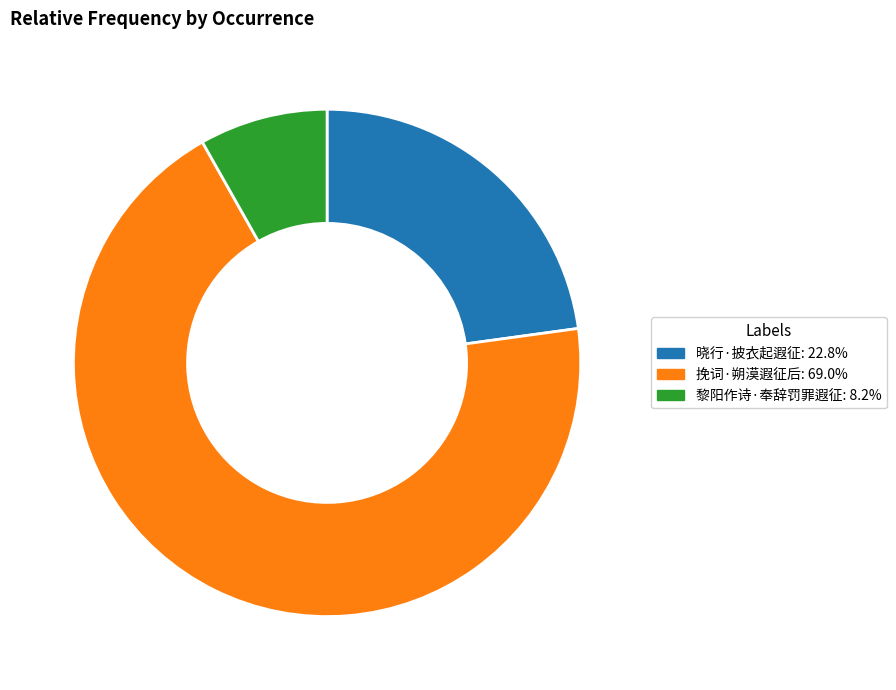

What is the smallest slice in the pie chart?

黎阳作诗·奉辞罚罪遐征